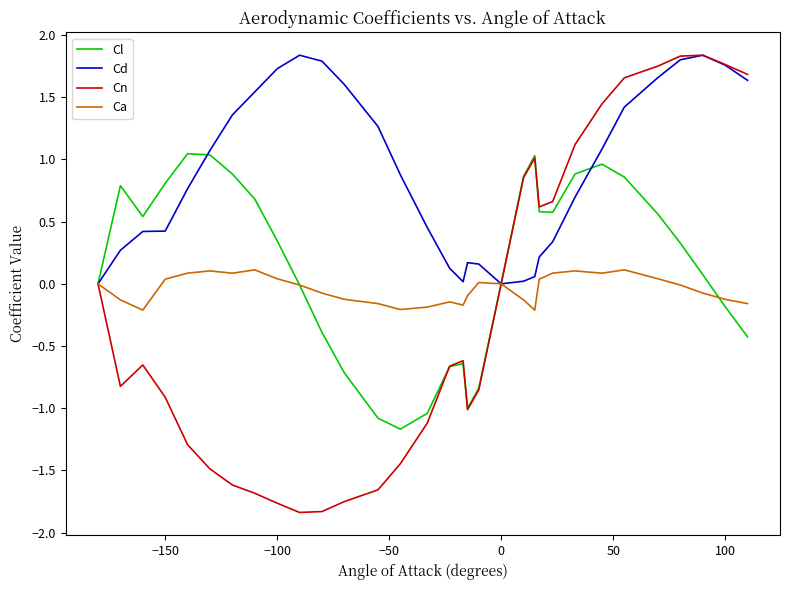

Which series has the widest spread of values?

Cn